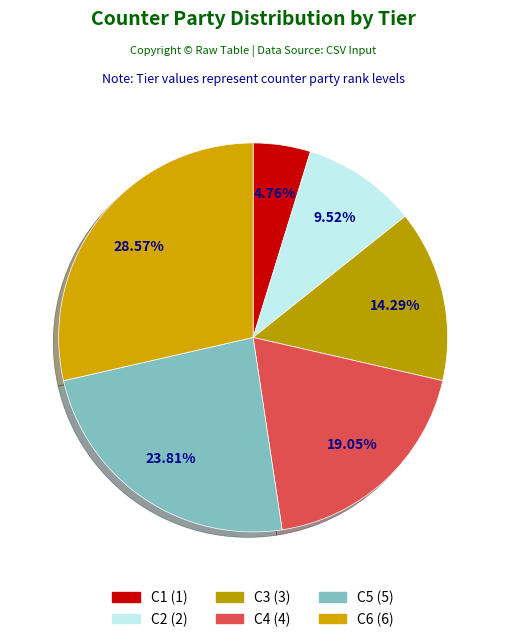

How many segments does this pie chart have?

6